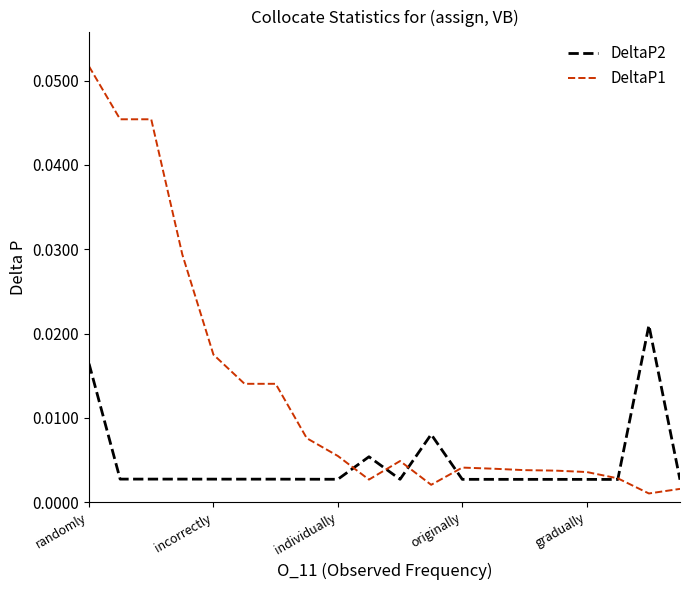

What are all the series names shown in the legend?

DeltaP2, DeltaP1